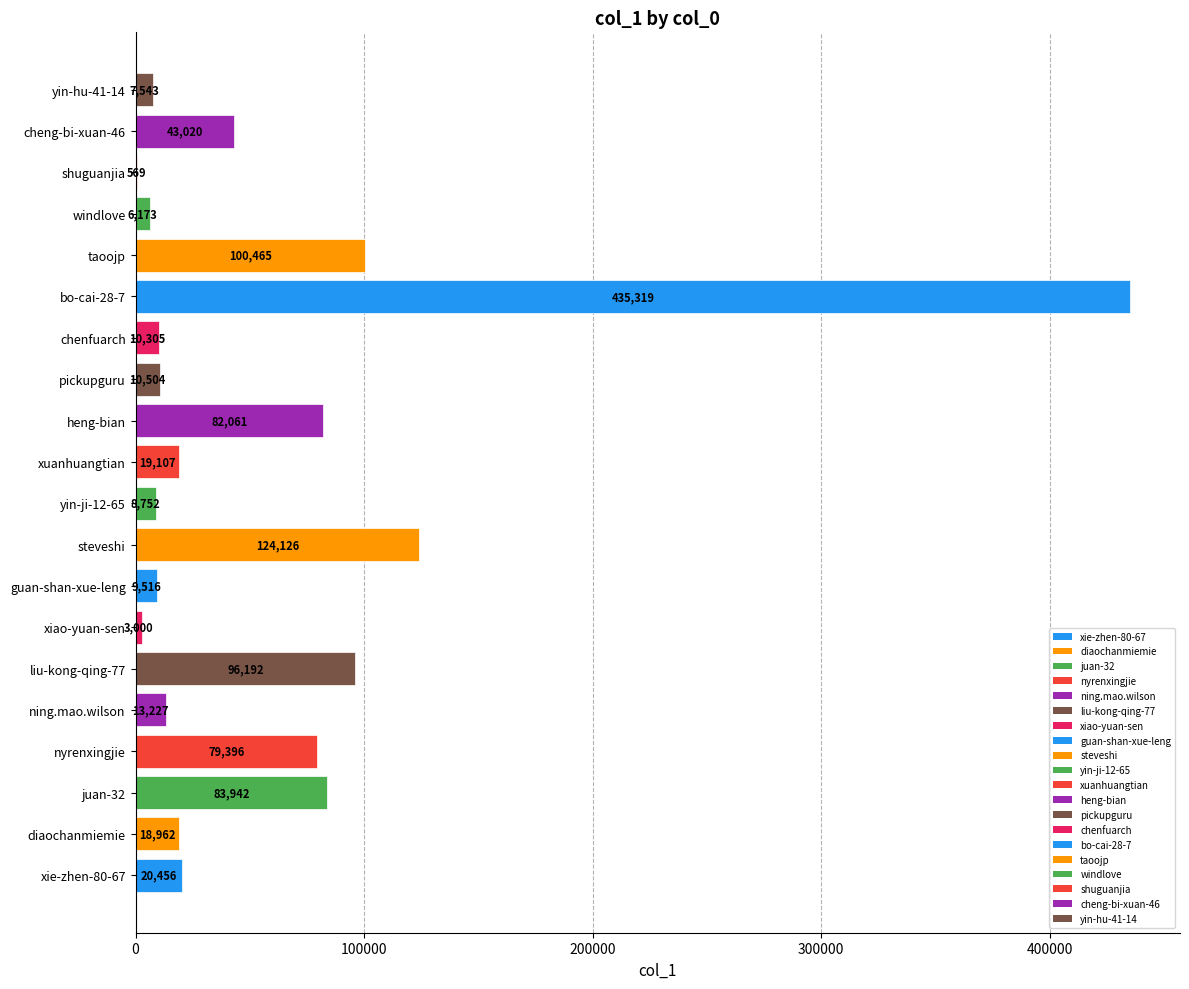

How many series are shown in this chart?

1